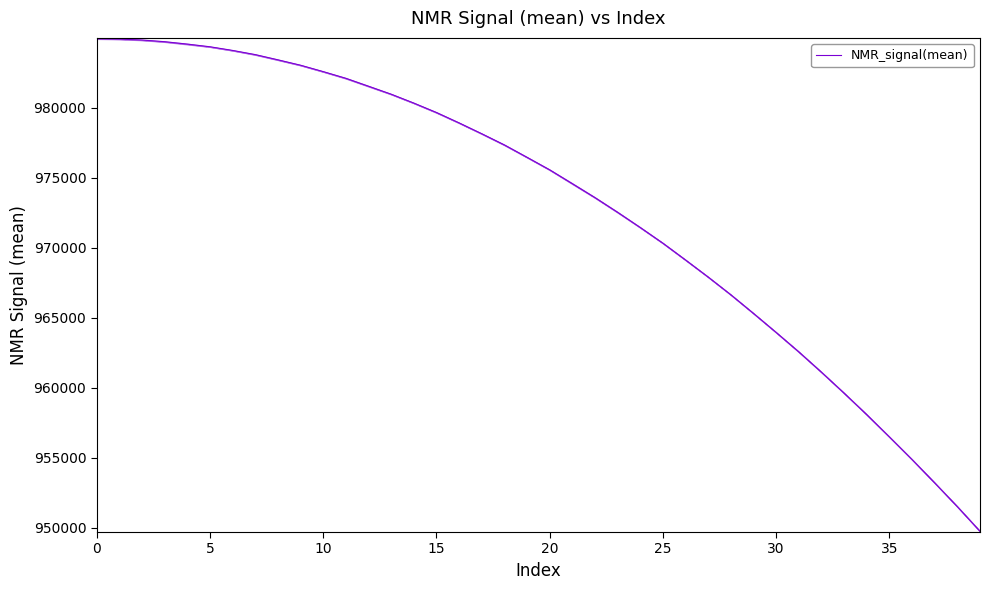

At which category does the chart reach its minimum across all series?

39